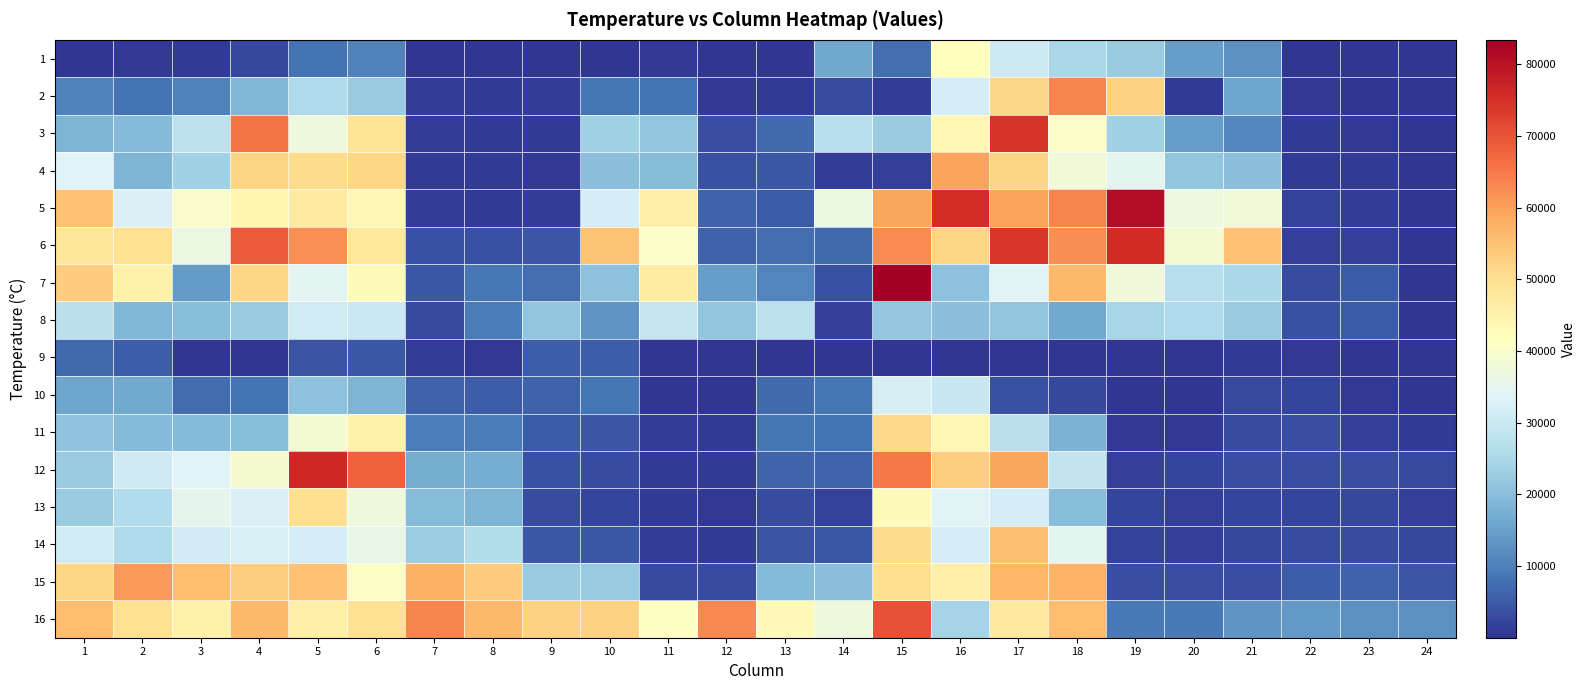

Reading left to right, extract all data points from this chart.

1: 1=195.2	2=590.2	3=681.9	4=2551.1	5=8443.2	6=10549.9	7=157.5	8=82.3	9=141.1	10=253.9	11=444.4	12=152.8	13=178.7	14=16101.1	15=7608.5	16=42227.7	17=30405.8	18=24842.9	19=22515.2	20=14377.6	21=12701.2	22=256.3	23=150.5	24=14.1
2: 1=10446.4	2=8229.2	3=10253.6	4=18786.2	5=25637.6	6=22216.6	7=1175.6	8=832.3	9=1166.2	10=8591.3	11=8179.9	12=604.3	13=733.6	14=2948.4	15=1098.0	16=31771.9	17=51352.8	18=63221.7	19=52298.0	20=865.2	21=15699.0	22=409.1	23=286.8	24=18.8
3: 1=18497.0	2=19345.8	3=27925.3	4=65610.5	5=37189.1	6=48594.8	7=1255.5	8=818.2	9=700.7	10=23613.2	11=21358.4	12=3409.3	13=7079.5	14=27020.1	15=22705.6	16=43520.9	17=74469.9	18=40734.7	19=23667.3	20=14528.1	21=11412.8	22=719.5	23=590.2	24=14.1
4: 1=33347.2	2=18497.0	3=23655.5	4=51914.7	5=50576.9	6=51531.5	7=837.0	8=728.9	9=580.7	10=20448.5	11=19877.1	12=3858.3	13=4765.9	14=1267.3	15=1493.0	16=59365.7	17=51870.0	18=37847.4	19=34583.9	20=21436.0	21=20286.2	22=926.4	23=841.7	24=16.5
5: 1=54752.6	2=32886.4	3=40389.1	4=44247.4	5=46932.5	6=43532.7	7=1185.0	8=900.5	9=1232.0	10=31891.8	11=46194.2	12=5932.1	13=5113.9	14=36330.9	15=59043.6	16=75591.4	17=59619.6	18=63861.2	19=81046.2	20=36932.8	21=37932.1	22=1674.1	23=1072.2	24=11.8
6: 1=47999.9	2=49817.4	3=36361.5	4=69125.6	5=62104.8	6=47666.1	7=3663.2	8=3743.1	9=4514.3	10=54444.6	11=40603.0	12=5950.9	13=7803.7	14=6872.6	15=62859.6	16=51771.3	17=74112.5	18=62410.5	19=75835.9	20=38903.1	21=54825.5	22=1429.5	23=1577.7	24=25.9
7: 1=53226.7	2=45060.9	3=14109.6	4=51797.2	5=34292.4	6=42820.2	7=4841.1	8=8838.2	9=7521.5	10=20791.8	11=46716.2	12=14561.0	13=11024.8	14=3903.0	15=83413.9	16=20704.8	17=33645.8	18=56603.0	19=37734.6	20=26968.4	21=25348.4	22=3178.8	23=5120.9	24=25.9
8: 1=27485.6	2=18640.4	3=20166.3	4=22792.6	5=31200.5	6=30300.0	7=2913.1	8=9531.8	9=21424.2	10=13185.6	11=29136.2	12=21238.5	13=27930.0	14=1450.7	15=21689.9	16=20523.7	17=21414.8	18=16522.0	19=24506.7	20=25738.7	21=22362.4	22=3898.3	23=5168.0	24=18.8
9: 1=7103.0	2=5396.0	3=169.3	4=171.6	5=4168.7	6=4638.9	7=1062.7	8=569.0	9=5515.9	10=5476.0	11=75.2	12=94.0	13=197.5	14=258.6	15=155.2	16=150.5	17=110.5	18=37.6	19=63.5	20=68.2	21=858.2	22=531.4	23=35.3	24=11.8
10: 1=15783.7	2=16496.1	3=7425.1	4=8302.1	5=20721.2	6=18363.0	7=6005.0	8=5487.7	9=5941.5	10=8511.4	11=265.7	12=310.4	13=6990.1	14=8791.2	15=31997.6	16=29832.2	17=3830.1	18=2508.7	19=58.8	20=127.0	21=2668.6	22=1993.8	23=432.6	24=298.6
11: 1=21184.4	2=19303.4	3=19439.8	4=19895.9	5=39100.6	6=45063.3	7=9806.9	8=9623.5	9=5092.7	10=4526.1	11=1069.8	12=853.5	13=8567.8	14=8332.7	15=50854.3	16=43915.9	17=27694.9	18=18080.8	19=514.9	20=437.3	21=3188.2	22=3428.1	23=1528.3	24=919.3
12: 1=22776.2	2=30671.5	3=33490.6	4=39208.8	5=76468.4	6=68302.6	7=17152.1	8=16660.7	9=3625.6	10=2950.8	11=665.4	12=797.1	13=6496.4	14=6425.9	15=64881.6	16=52921.0	17=59095.3	18=28910.5	19=1547.1	20=1996.2	21=3477.4	22=3430.4	23=3564.4	24=2847.3
13: 1=22698.6	2=26110.2	3=35016.6	4=32665.4	5=49913.8	6=37466.5	7=19750.2	8=18548.7	9=3077.7	10=2257.2	11=691.3	12=651.3	13=3033.1	14=1871.6	15=42578.1	16=33572.9	17=31915.3	18=20114.6	19=2094.9	20=1368.4	21=2099.6	22=2276.0	23=2492.3	24=1504.8
14: 1=31057.1	2=25557.7	3=31454.5	4=32434.9	5=31687.2	6=35573.8	7=22985.4	8=26719.2	9=4674.2	10=4631.9	11=1105.1	12=775.9	13=4204.0	14=4606.0	15=50755.6	16=31715.5	17=55142.9	18=34560.4	19=1805.7	20=1620.0	21=2539.3	22=3169.4	23=2955.5	24=2567.5
15: 1=51507.9	2=60609.5	3=55650.8	4=53078.6	5=54987.7	6=40781.7	7=57527.1	8=53403.0	9=22465.8	10=22421.1	11=2929.6	12=3068.3	13=19538.5	14=20361.5	15=50172.5	16=46149.5	17=56784.1	18=57259.0	19=3334.0	20=3418.7	21=3496.2	22=5511.2	23=6157.8	24=4312.1
16: 1=55834.2	2=49714.0	3=45444.2	4=56288.0	5=45992.0	6=49796.3	7=63447.4	8=56412.6	9=52401.4	10=52427.3	11=41214.4	12=63132.3	13=43093.0	14=37351.3	15=70308.2	16=24196.3	17=47473.3	18=55763.6	19=9190.9	20=9308.4	21=13155.0	22=13926.2	23=12445.0	24=12405.0